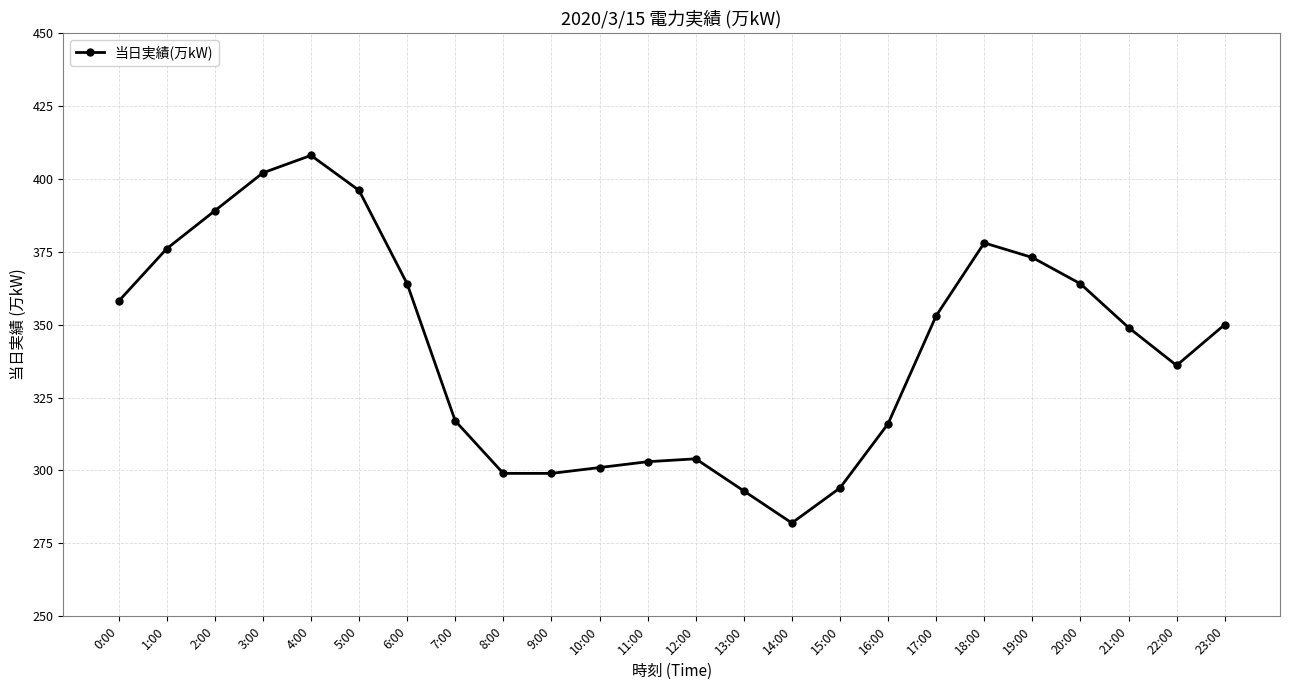

At which category does the data reach its first local peak?

4:00